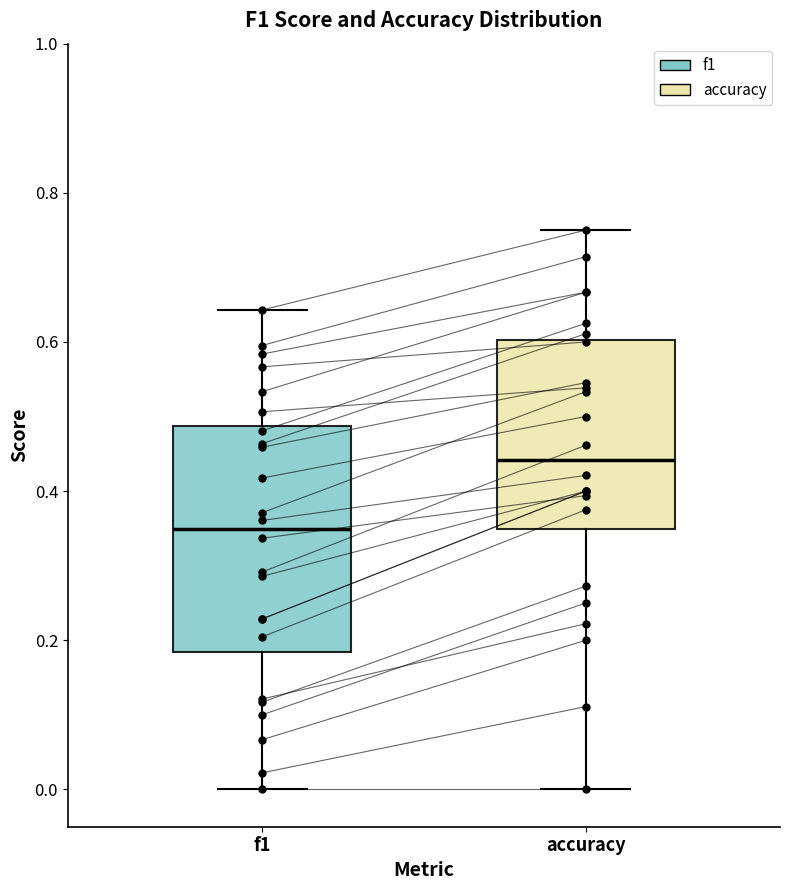

Reading left to right, read every box against the y-axis: the position of its median line, the range the box covers, and the ends of its whiskers. The values are not printed on the chart, so give them approximately, as read against the axis.

f1: median 0.34, box 0.18 to 0.48, whiskers 0.00 to 0.64
accuracy: median 0.44, box 0.34 to 0.60, whiskers 0.00 to 0.76